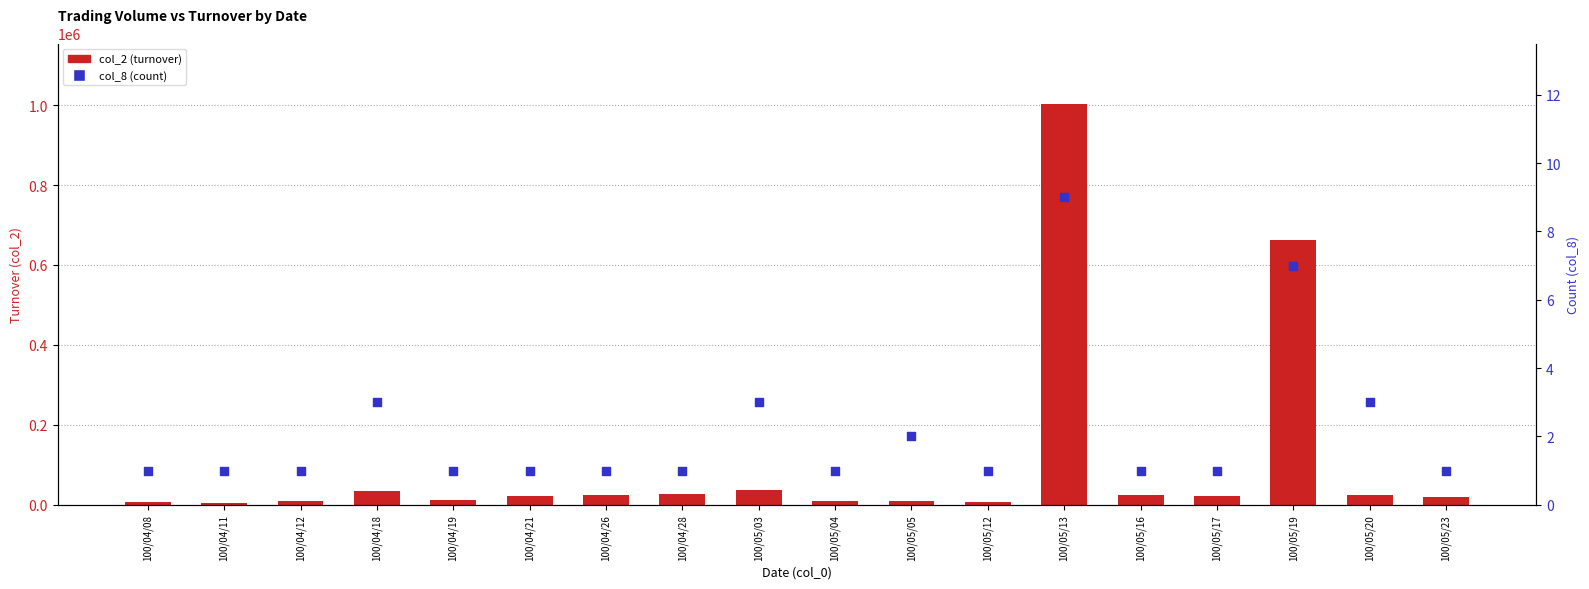

At how many categories does at least one series exceed 194302?

2